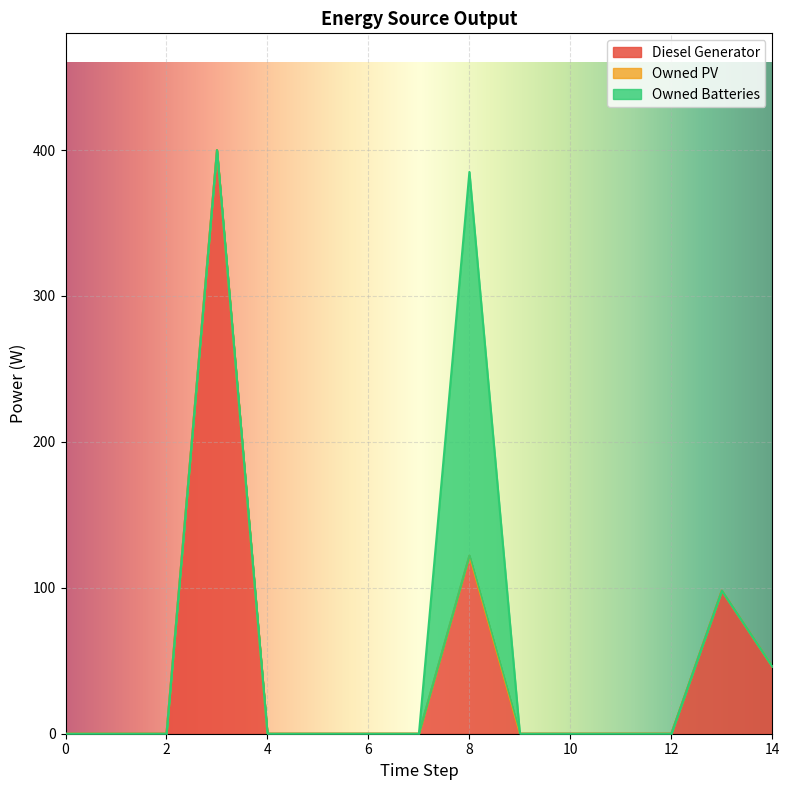

At how many categories does at least one series exceed 100?

2